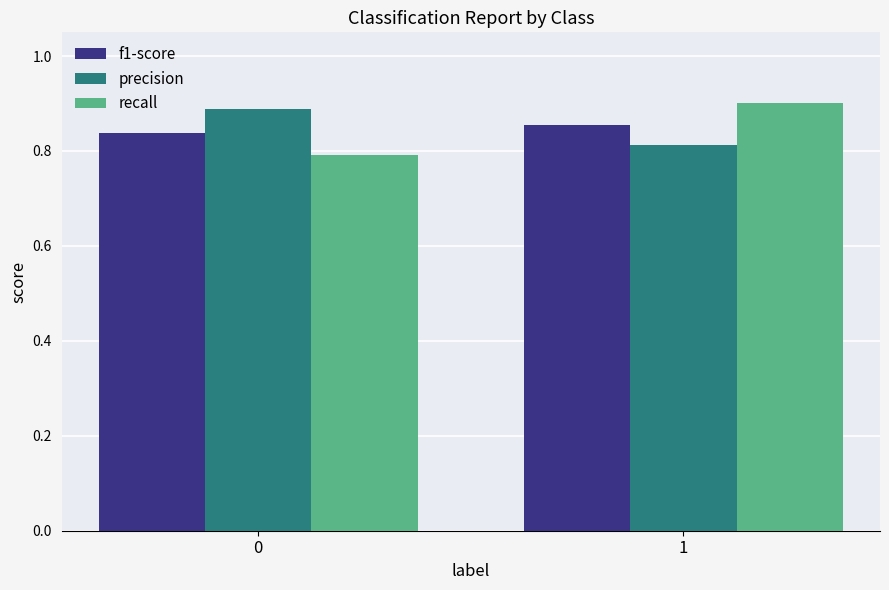

Which series has the largest range (max minus min)?

recall